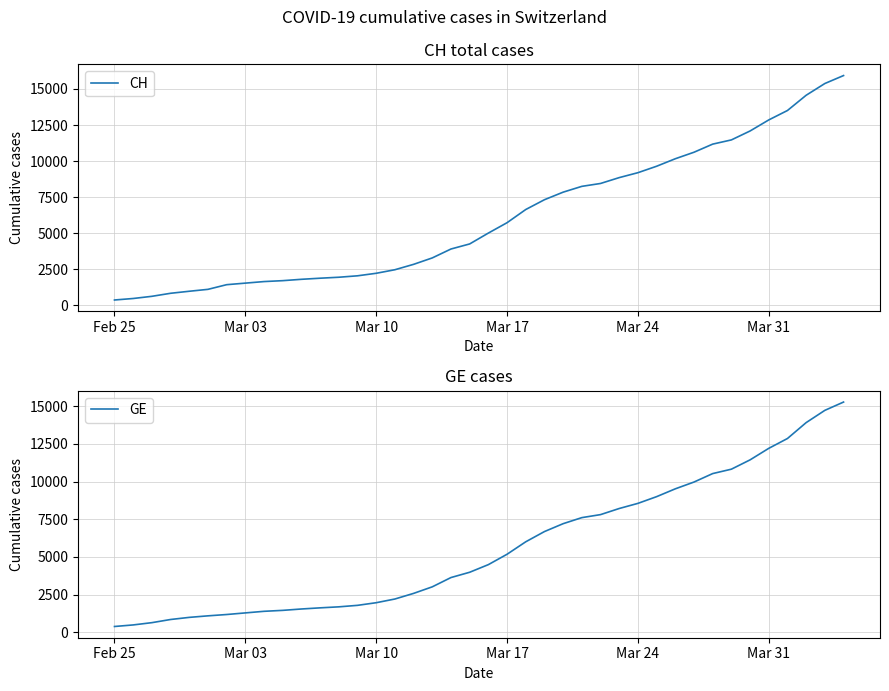

What is the highest value of the CH series?

15926